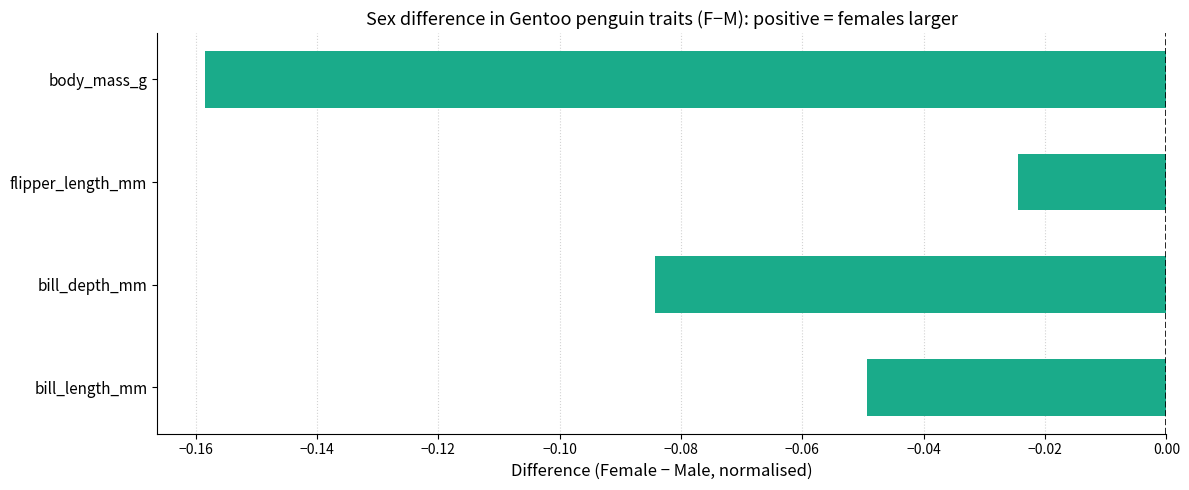

Does the chart contain any negative values?

Yes